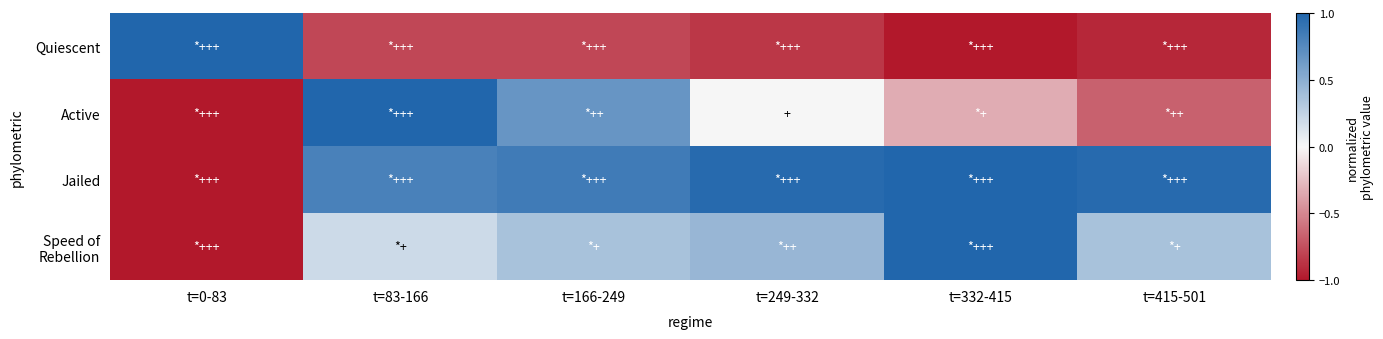

At t=415-501, list the series in order from smallest to largest.

Quiescent, Active, Speed of Rebellion, Jailed